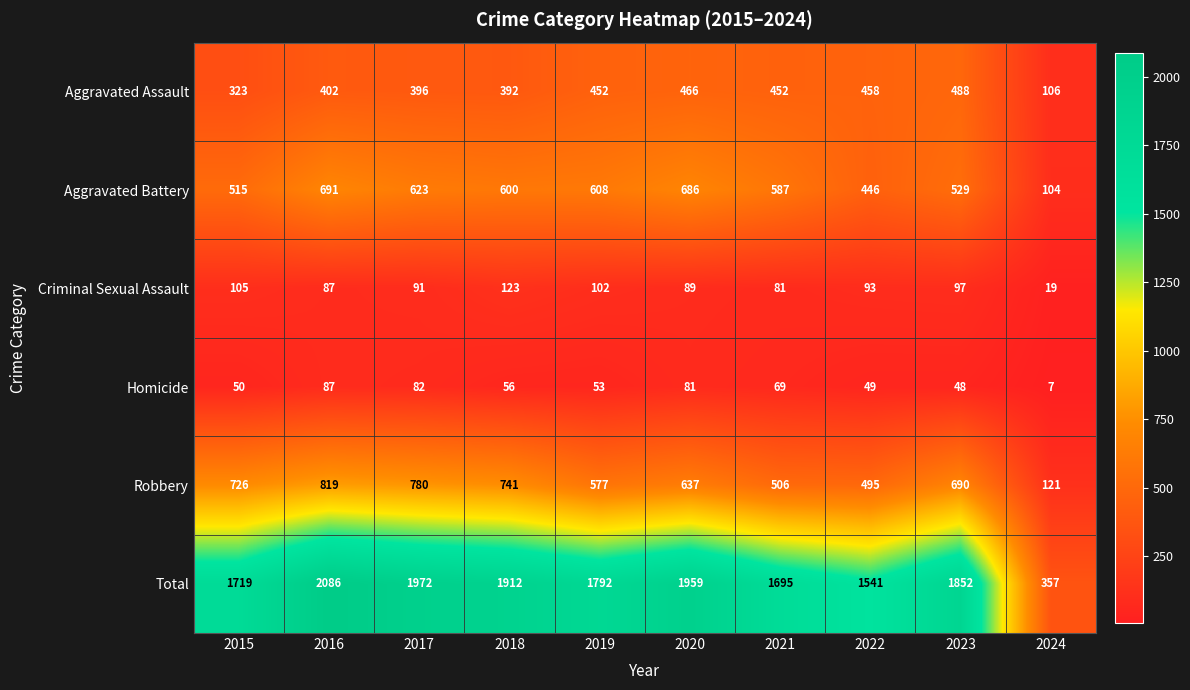

List the series in order of their peak value, highest first.

Total, Robbery, Aggravated Battery, Aggravated Assault, Criminal Sexual Assault, Homicide